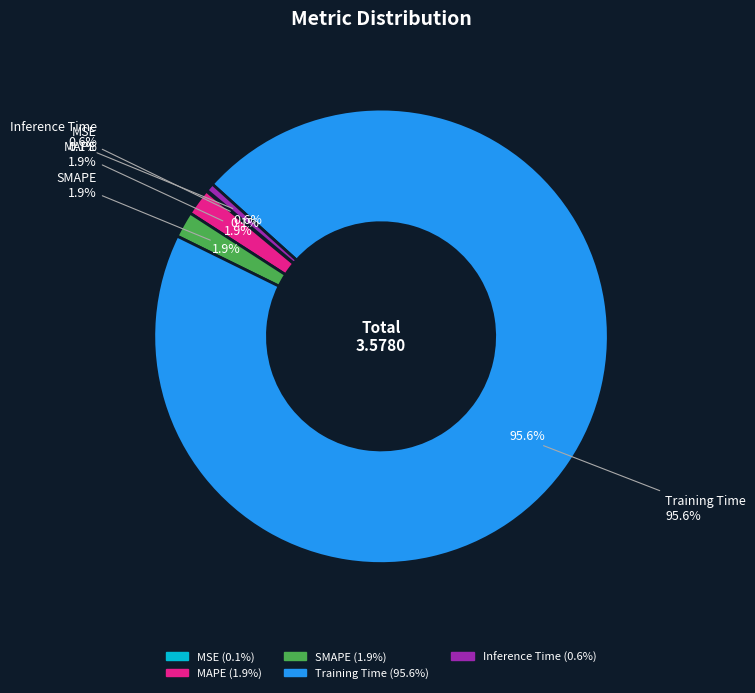

Between MAPE and Training Time, which is larger?

Training Time